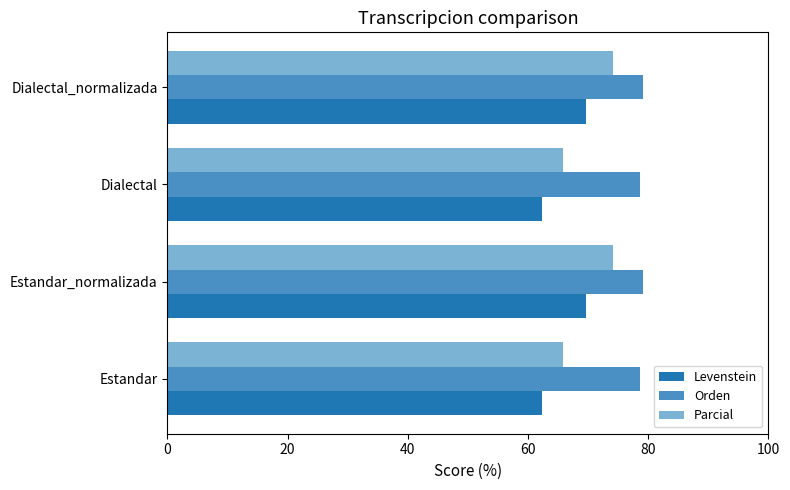

What are all the series names shown in the legend?

Levenstein, Orden, Parcial